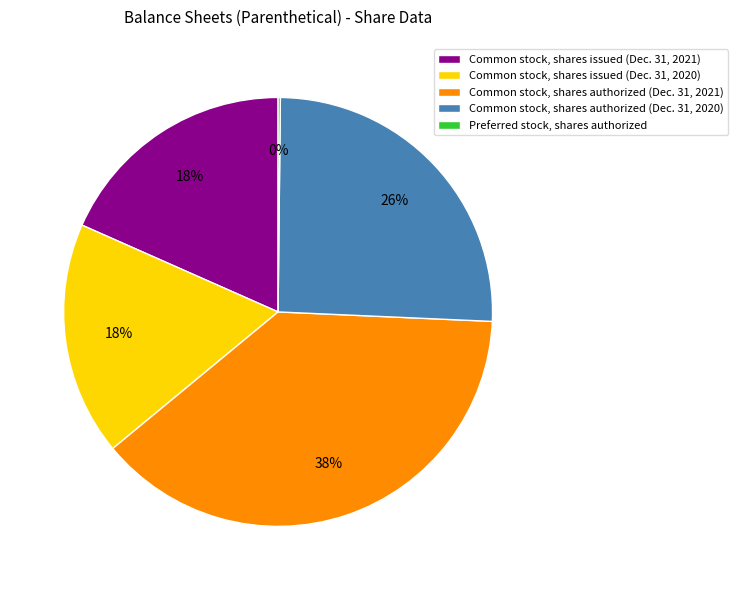

Which slice is the largest?

Common stock, shares authorized (Dec. 31, 2021)